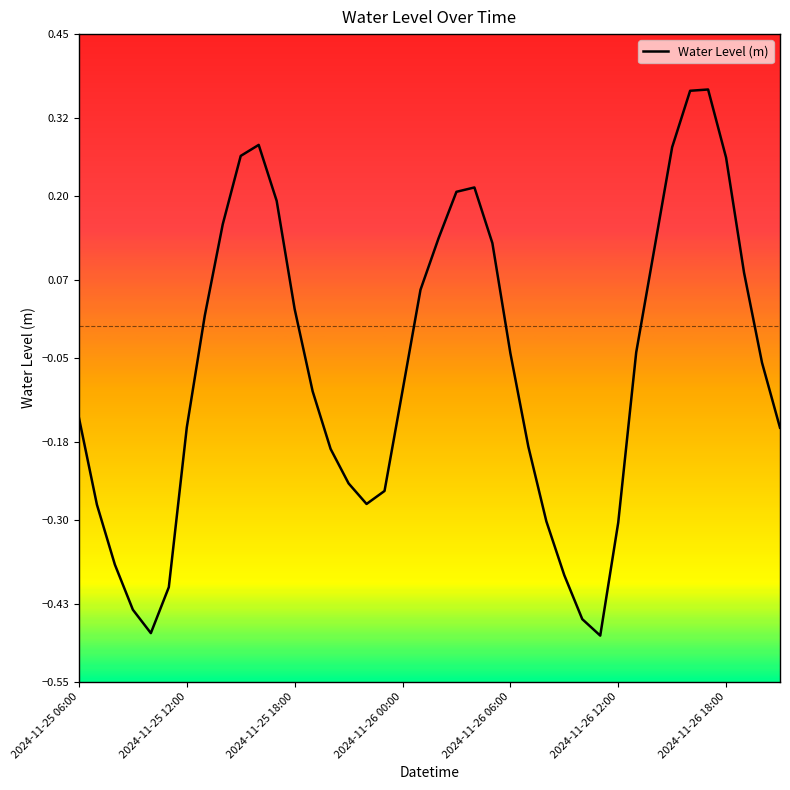

What is the difference between the maximum and minimum values?

0.8